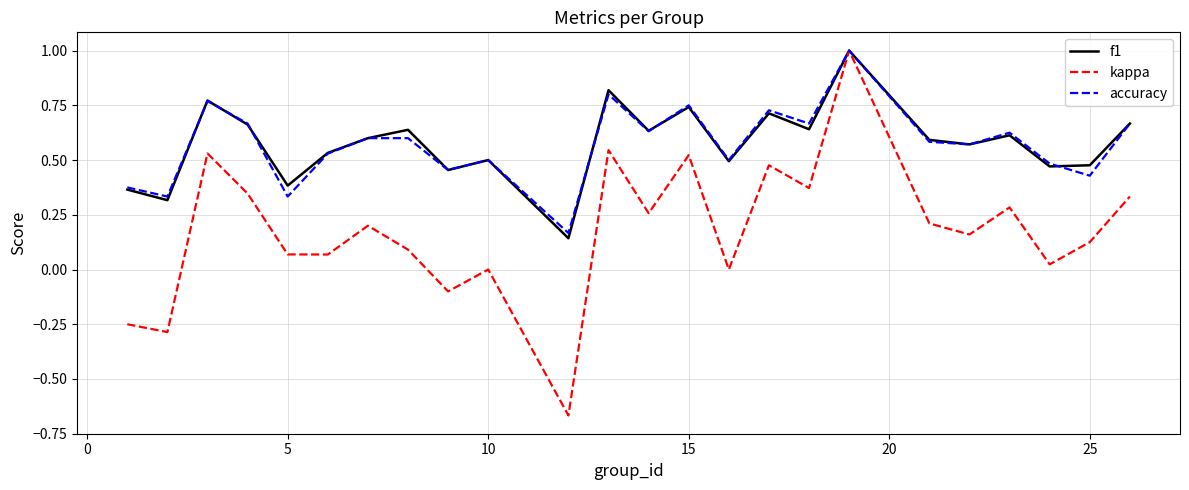

What is the difference between the maximum and minimum values in the f1 series?

0.9